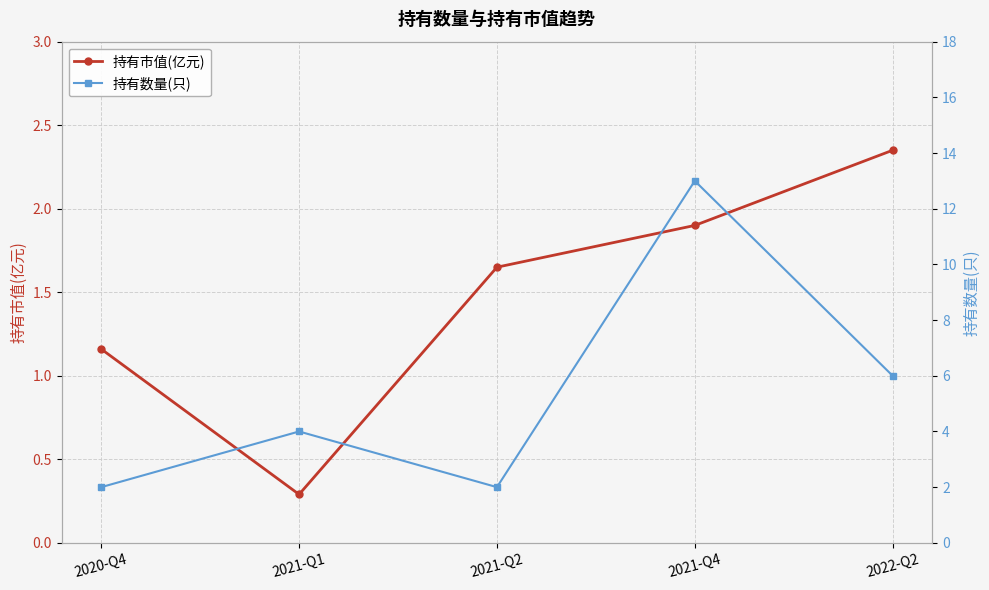

What is the approximate value of 持有市值(亿元) at 2022-Q2?

2.4